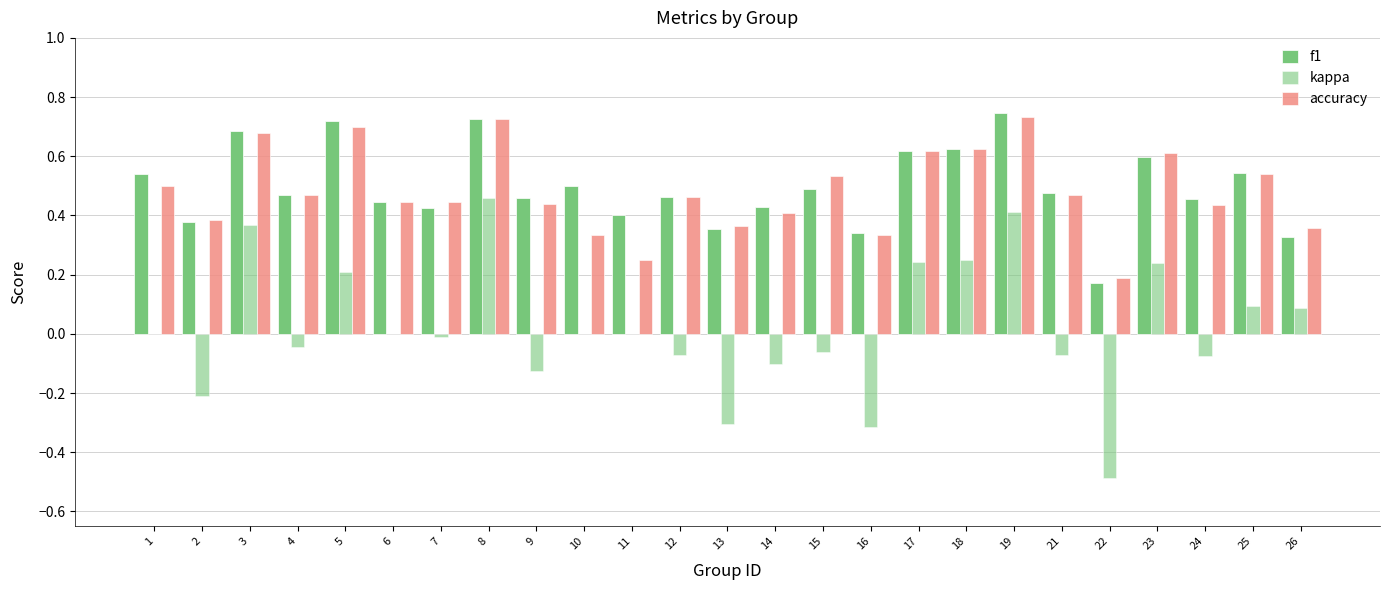

What is the difference between the second highest and minimum values in the accuracy series?

0.5